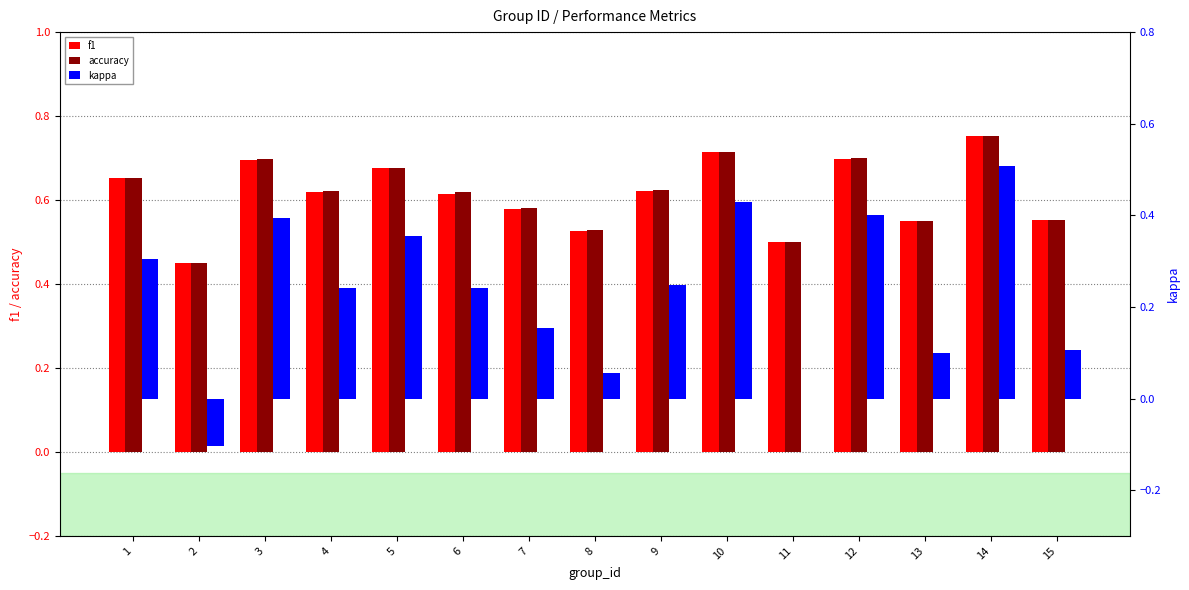

The value of accuracy at 10 is 0.4. True or false?

False